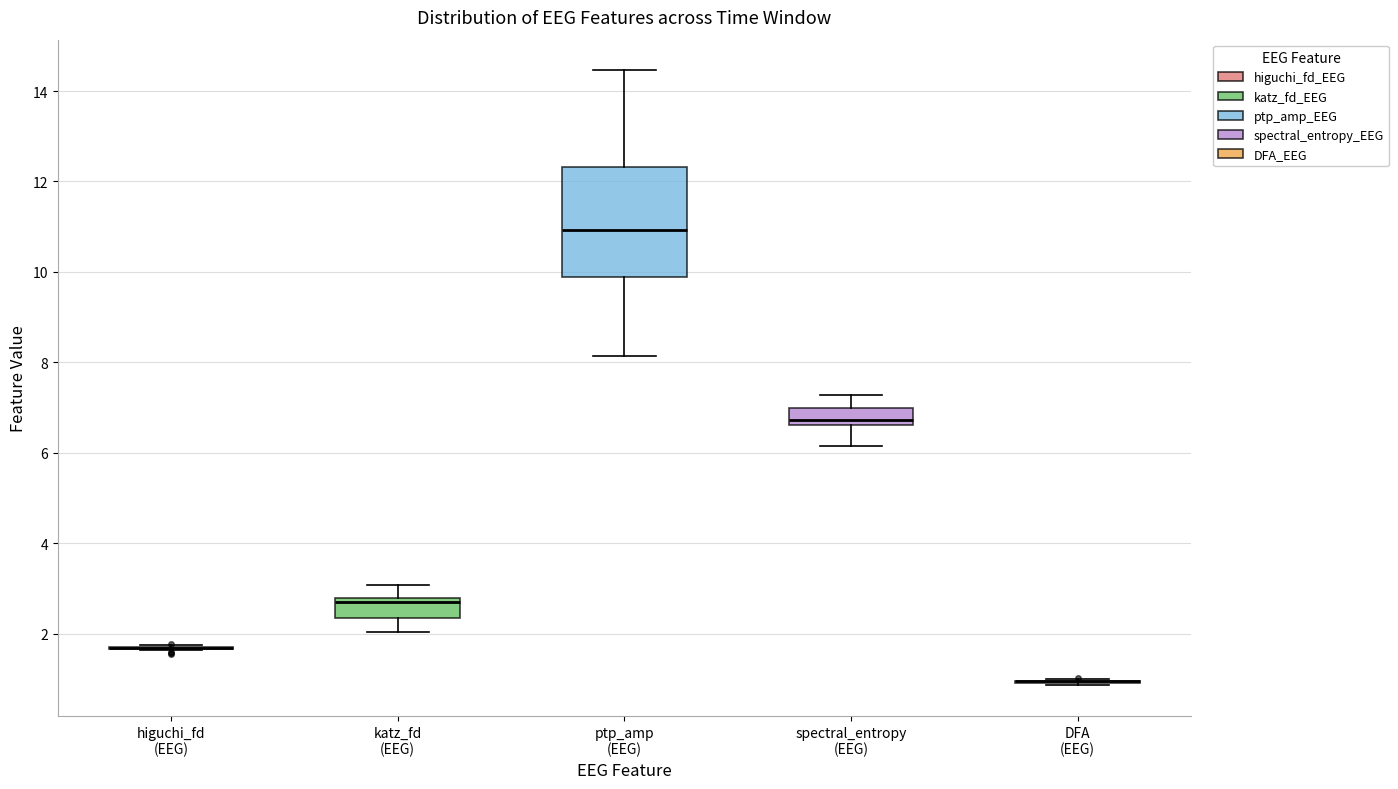

Reading left to right, transcribe this box plot: for each box, give where its median line is, the range the box spans, and where its two whiskers end, as read against the y-axis. The values are not printed on the chart, so give them approximately, as read against the axis.

higuchi_fd (EEG): box collapsed to a line at 1.6, whiskers 1.6 to 1.8
katz_fd (EEG): median 2.8 (just below the box's upper edge), box 2.4 to 2.8, whiskers 2.0 to 3.0
ptp_amp (EEG): median 11.0, box 9.8 to 12.4, whiskers 8.2 to 14.4
spectral_entropy (EEG): median 6.8, box 6.6 to 7.0, whiskers 6.2 to 7.2
DFA (EEG): box collapsed to a line at 1.0, whiskers 0.8 to 1.0